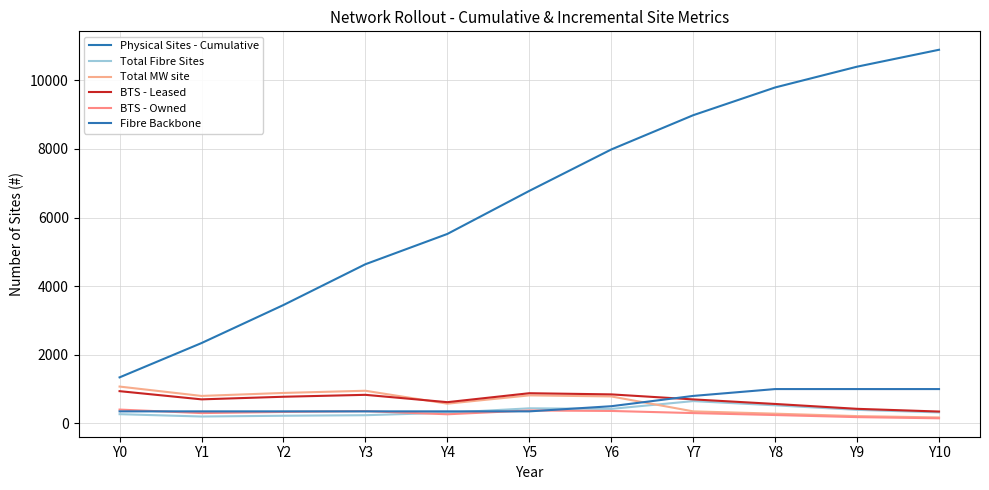

How many lines are shown in the chart?

6